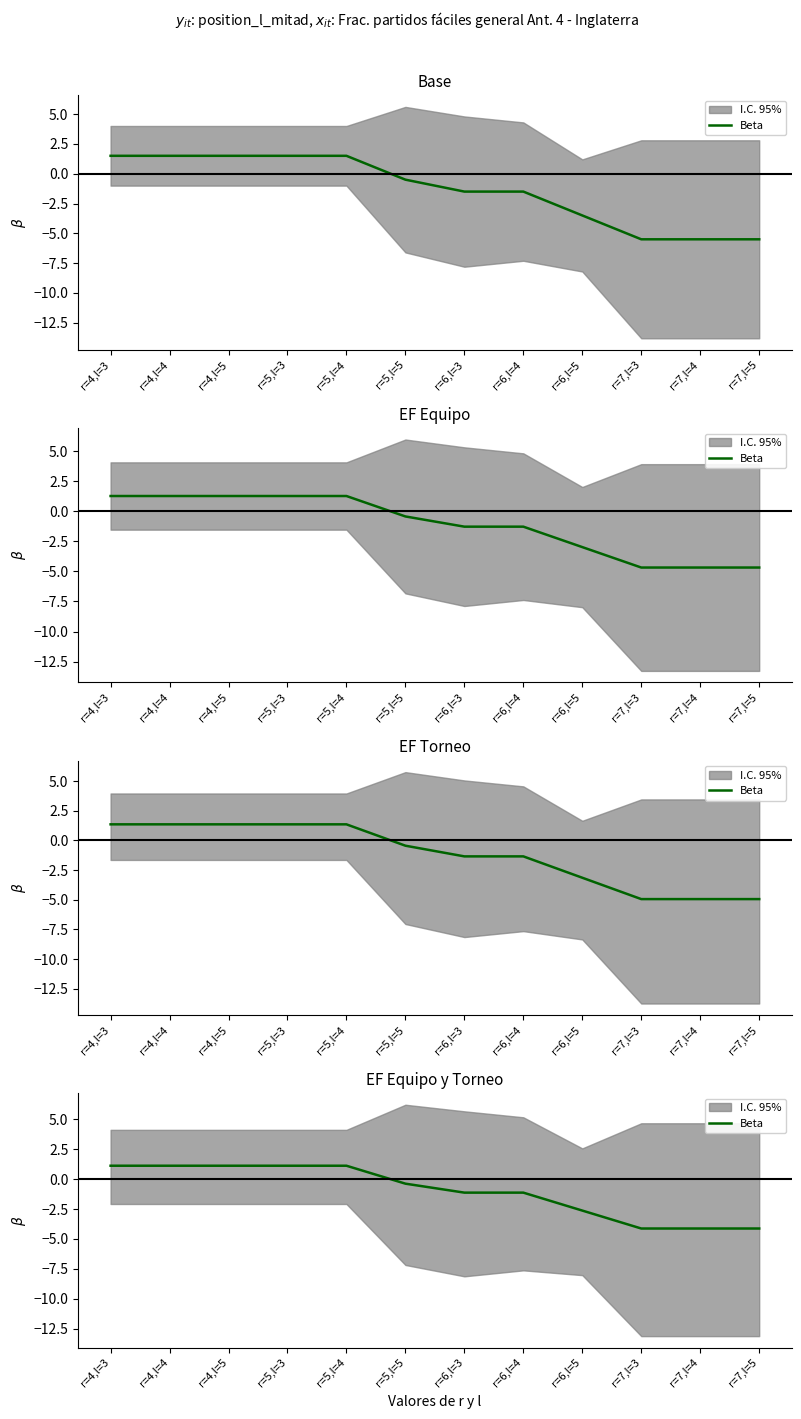

Rank the categories by value from lowest to highest.

r=7,l=3, r=7,l=4, r=7,l=5, r=6,l=5, r=6,l=3, r=6,l=4, r=5,l=5, r=4,l=3, r=4,l=4, r=4,l=5, r=5,l=3, r=5,l=4